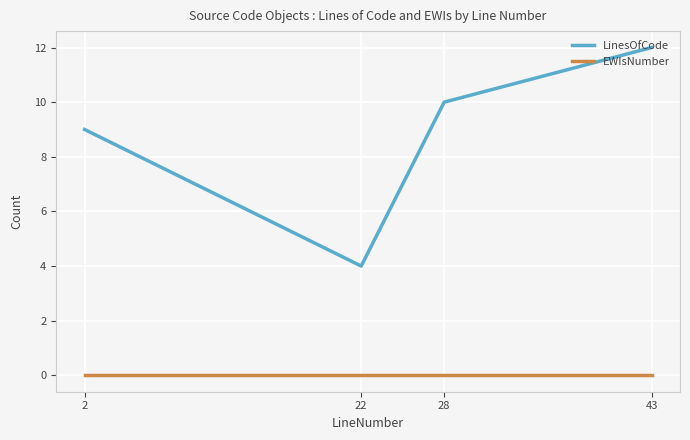

True or false: EWIsNumber and LinesOfCode intersect in this chart.

False